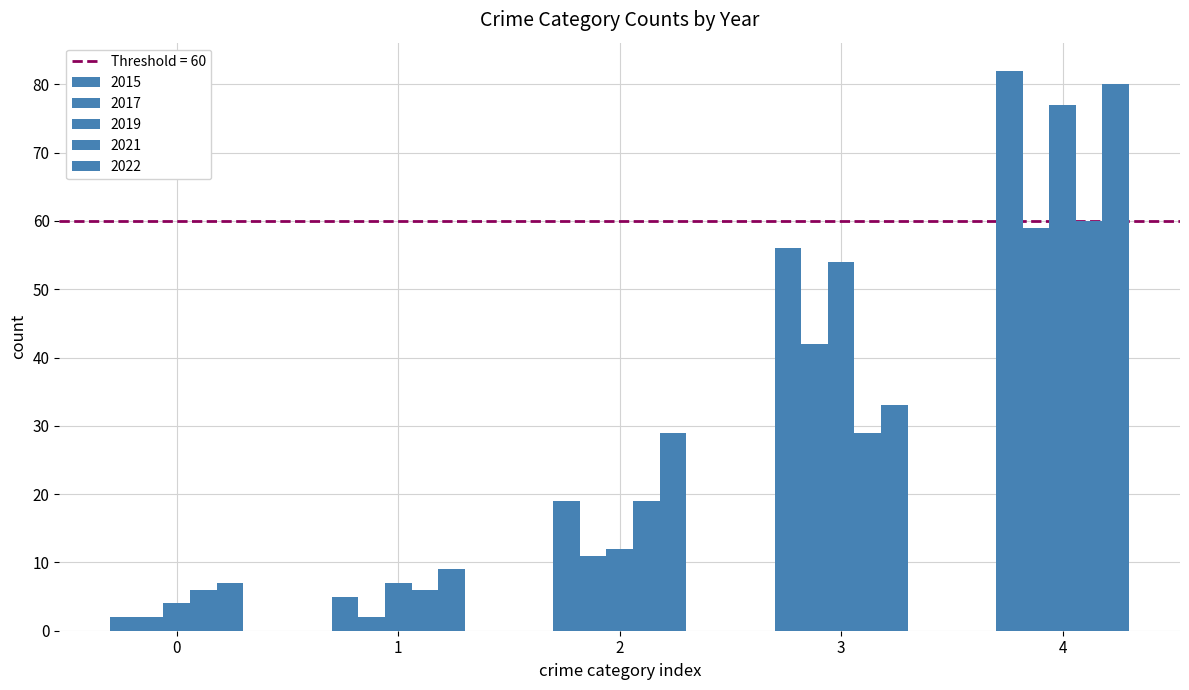

Which series has the largest total across all categories?

2015